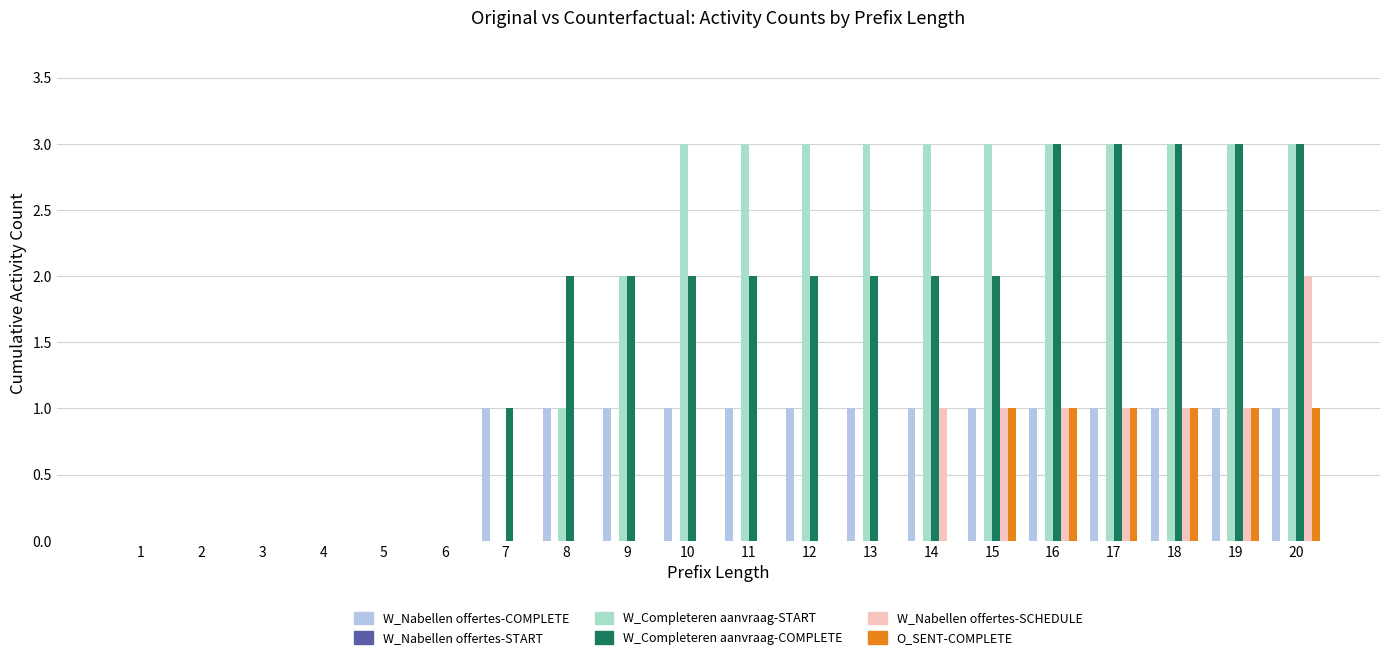

Which series changed the most between 4 and 10?

W_Completeren aanvraag-START